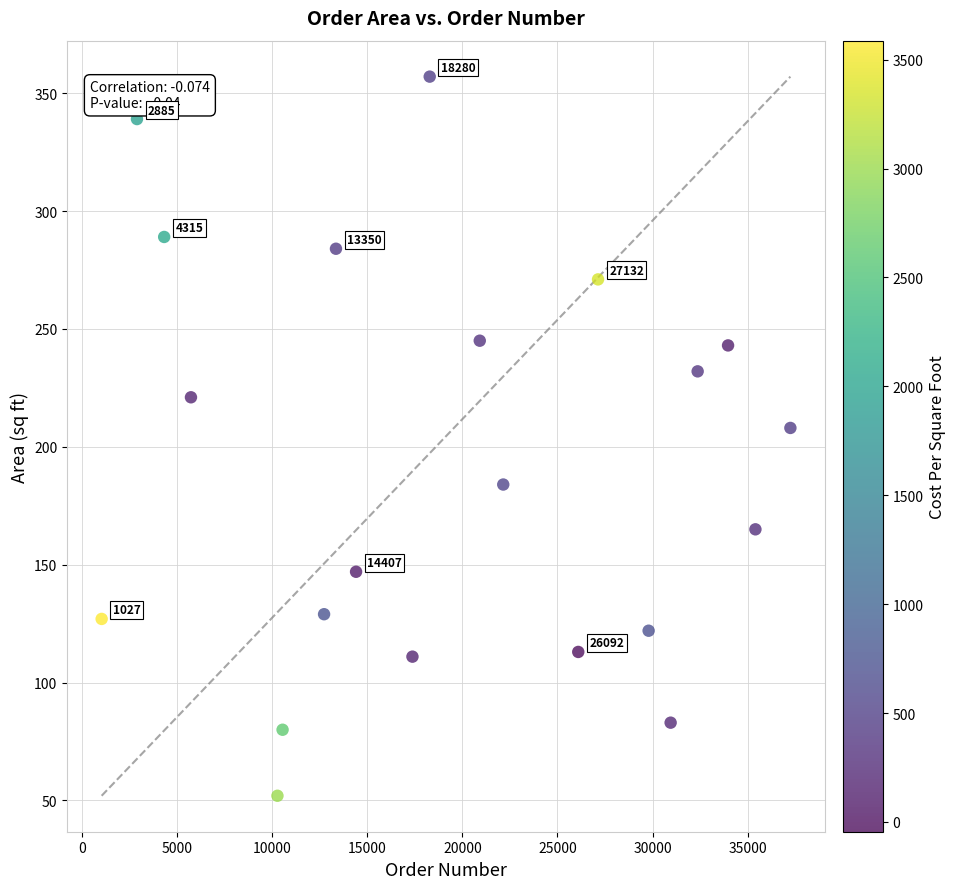

What Y value in the scatter plot is closest to 204?

208